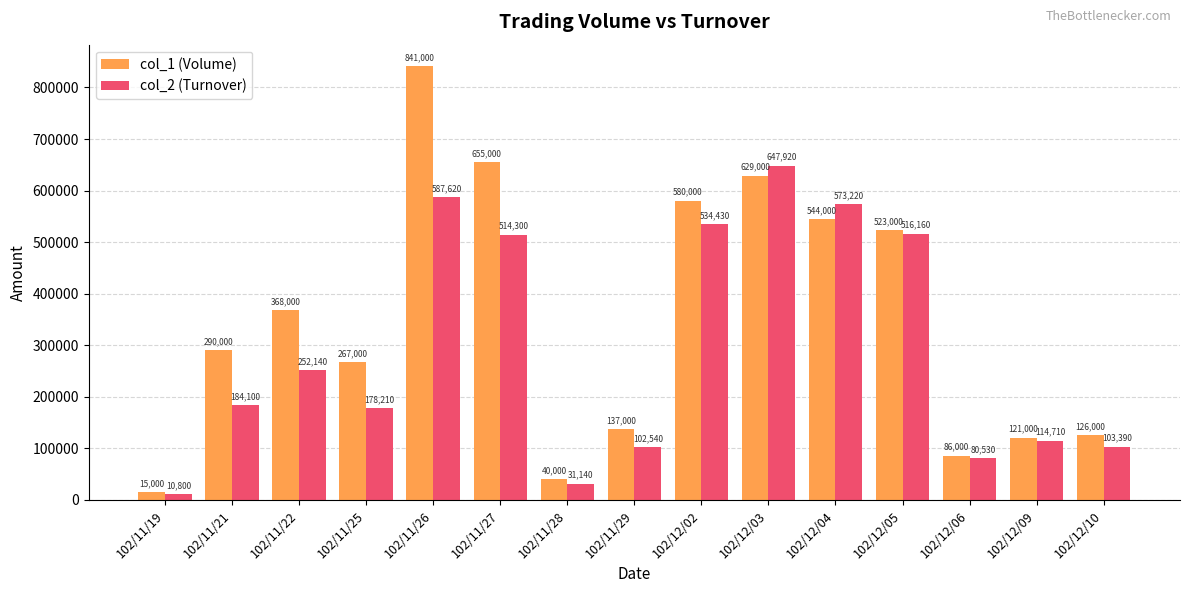

The col_2 (Turnover) series shows 1006026 at 102/11/26. True or false?

False